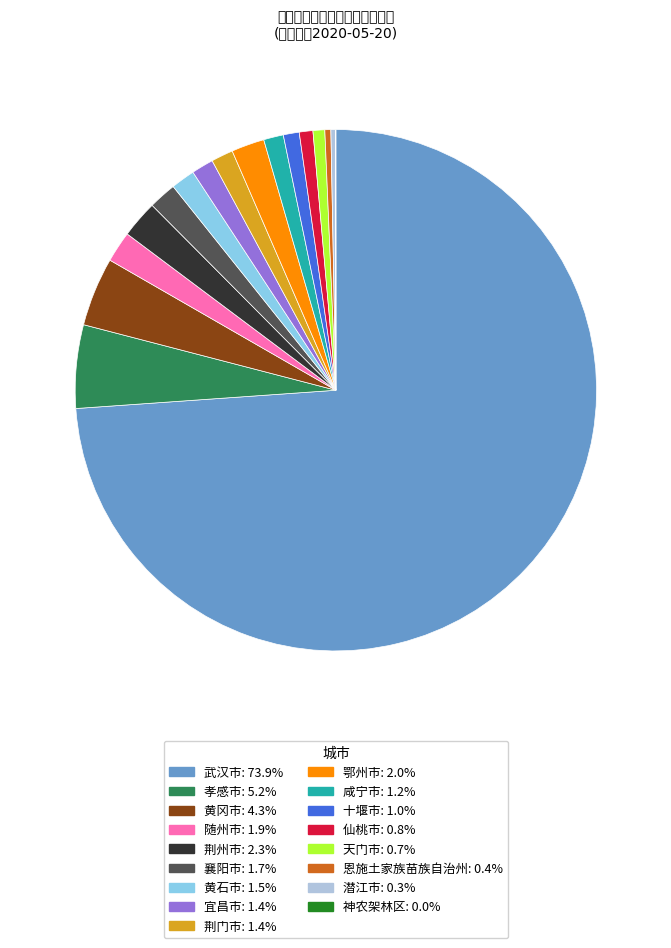

The 黄石市 slice represents 15% of the pie. True or false?

False